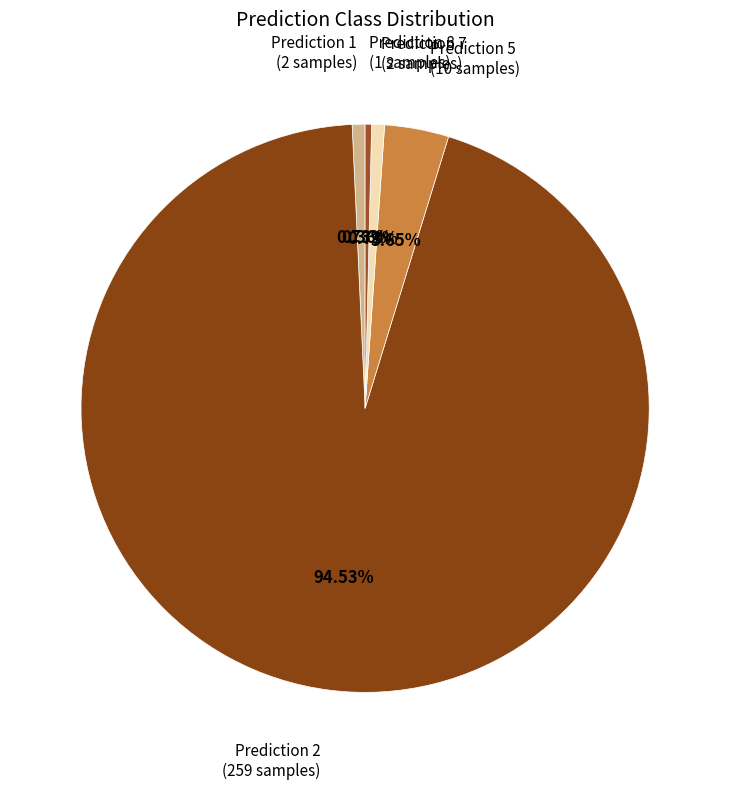

Is there a majority slice in this chart?

Yes